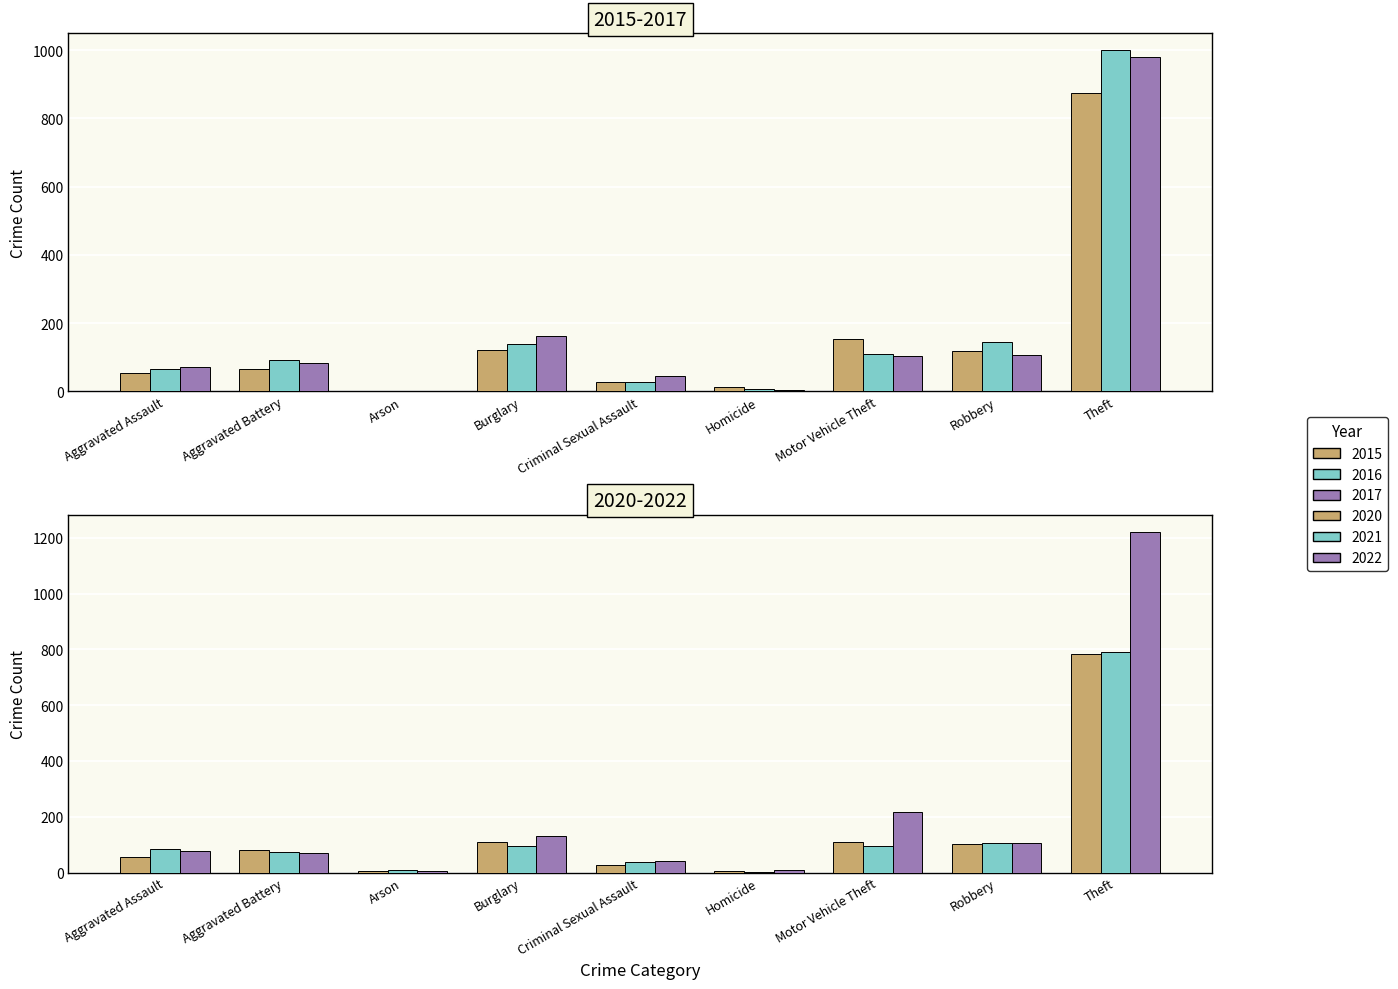

What is the maximum value for 2016?

999